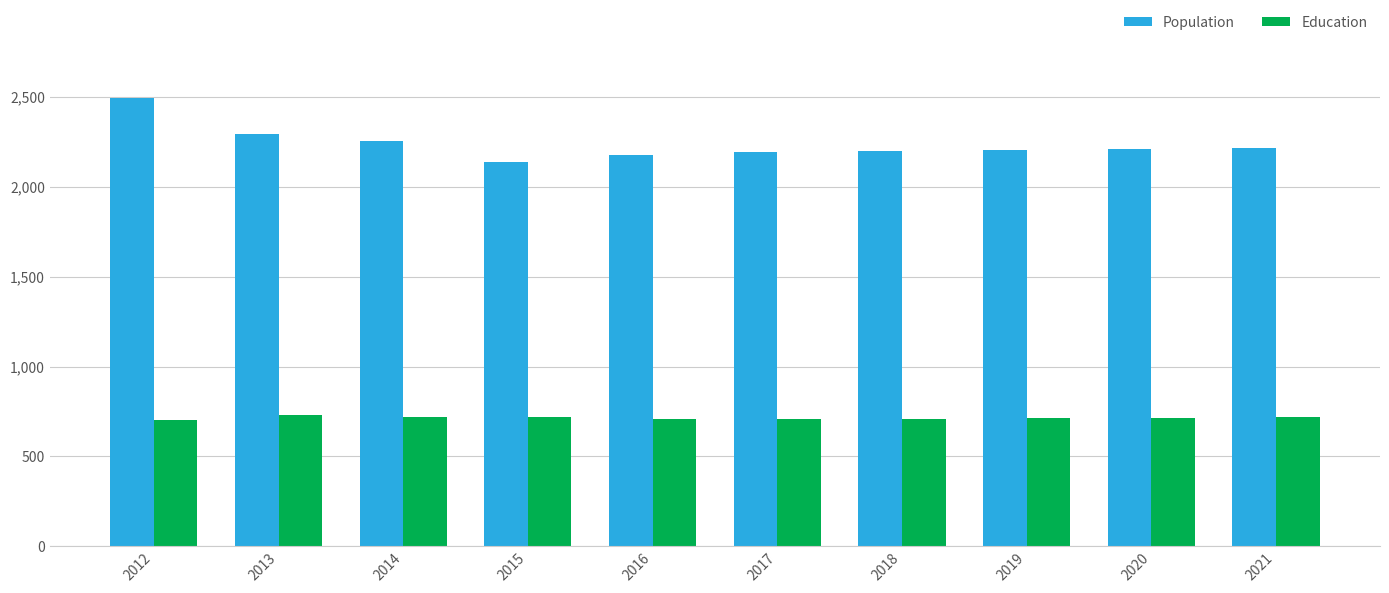

What is the sum of the Education values at 2017 and 2015?

1431